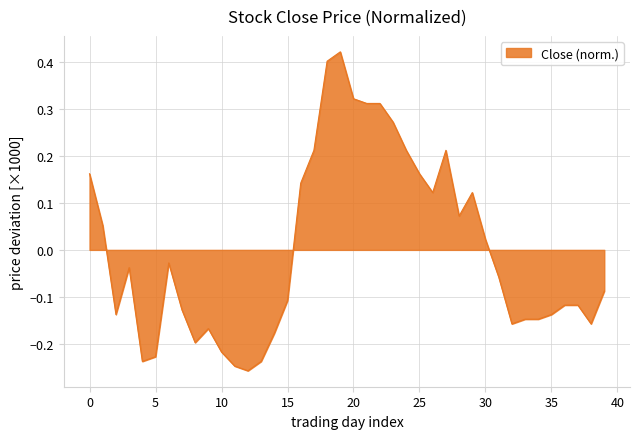

What is the smallest value displayed?

-0.3